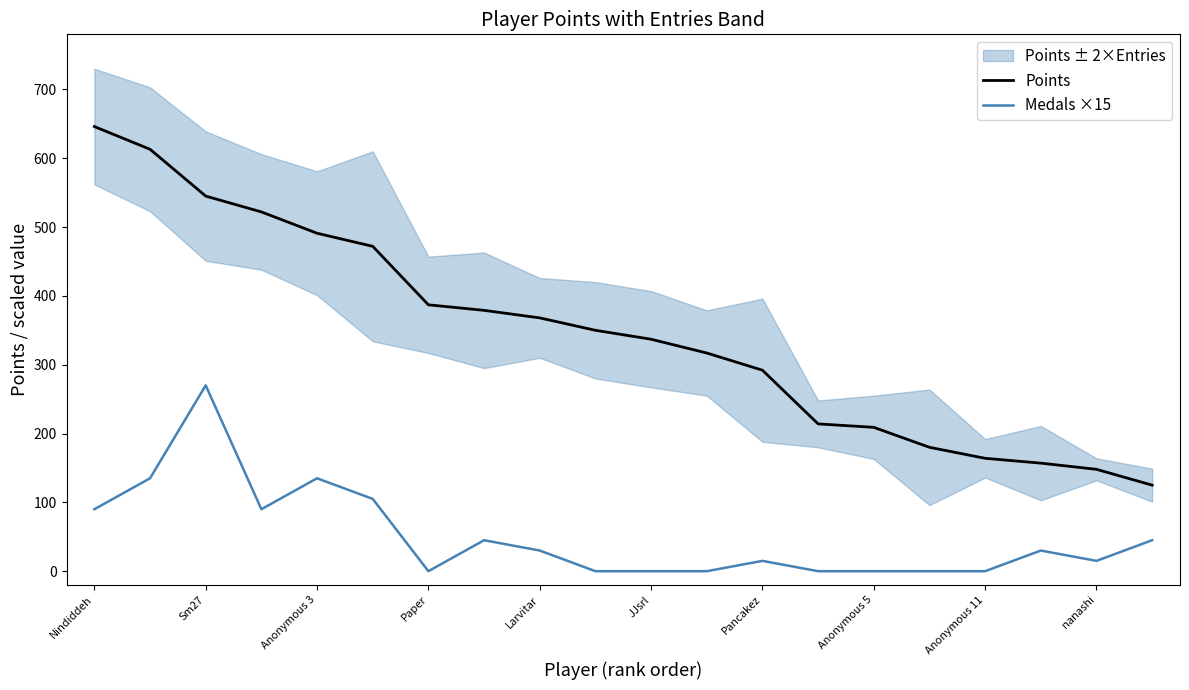

How many lines are shown in the chart?

2